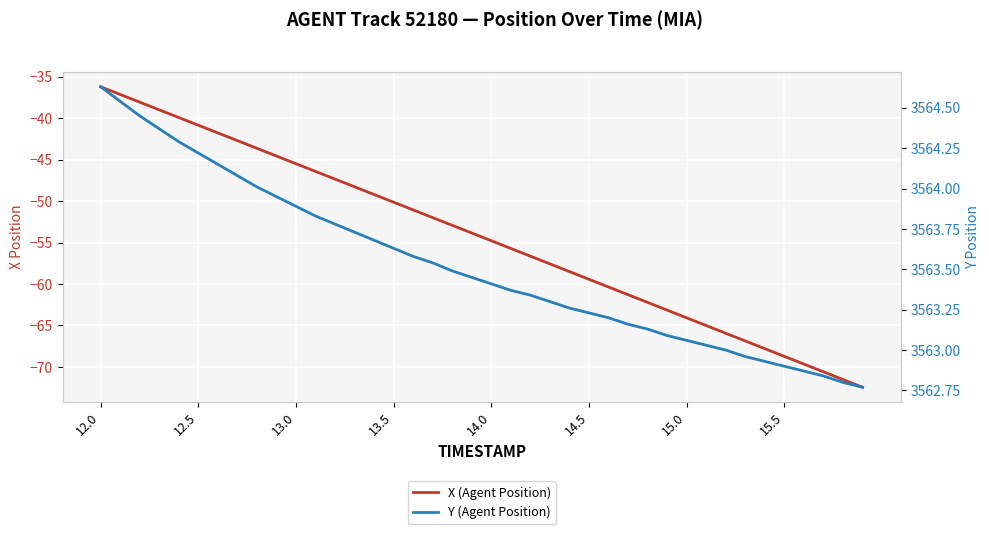

At how many categories does at least one series exceed 1279?

40